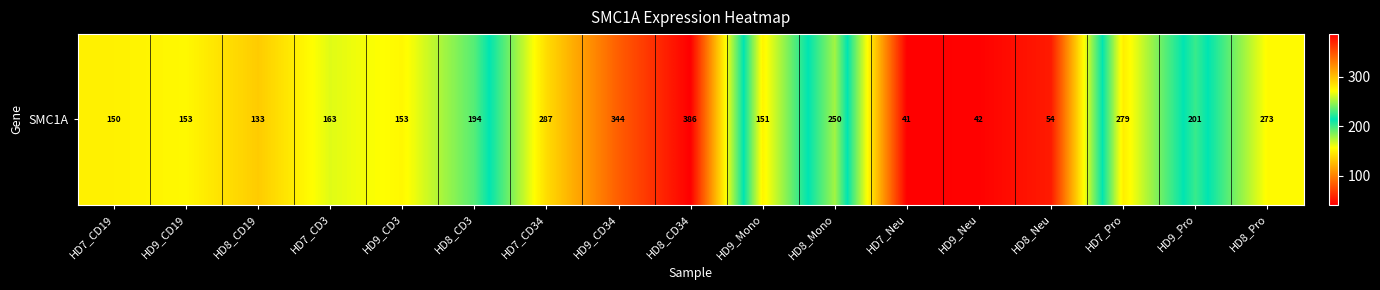

The value at HD7_Neu is 23.4. True or false?

False